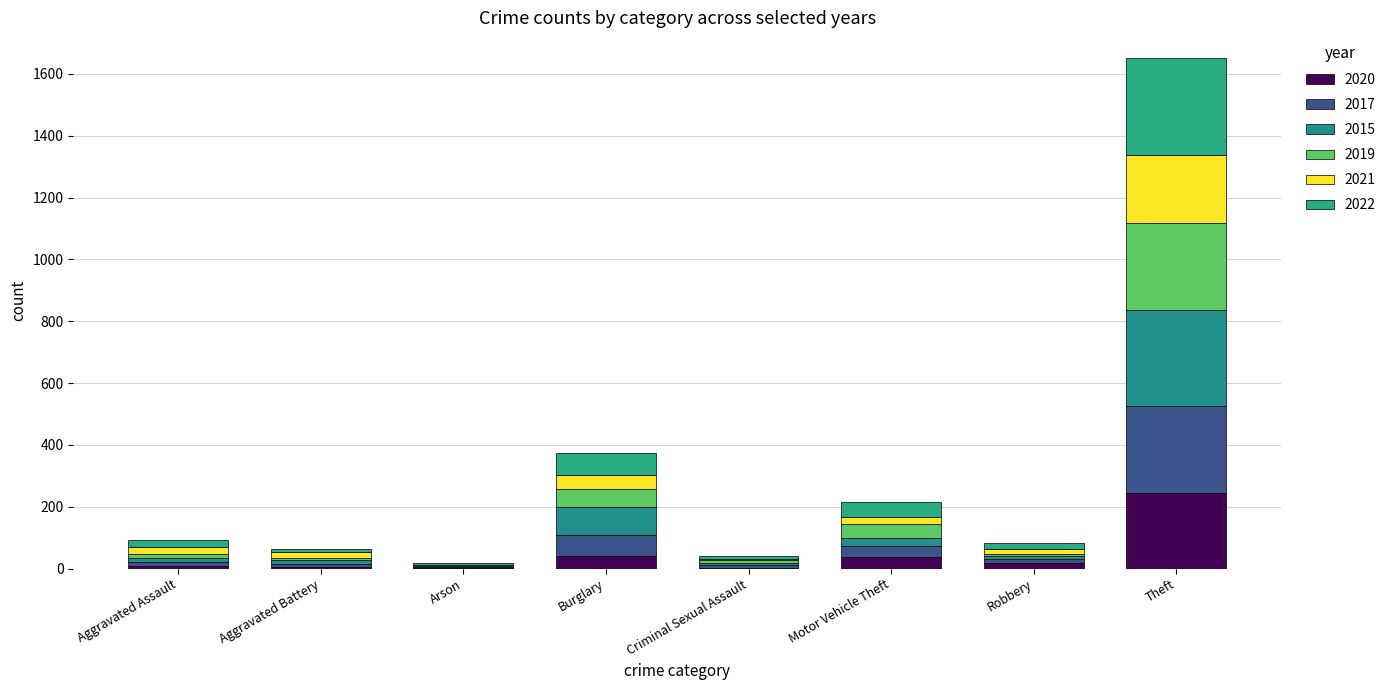

Which series has the largest total across all categories?

2022